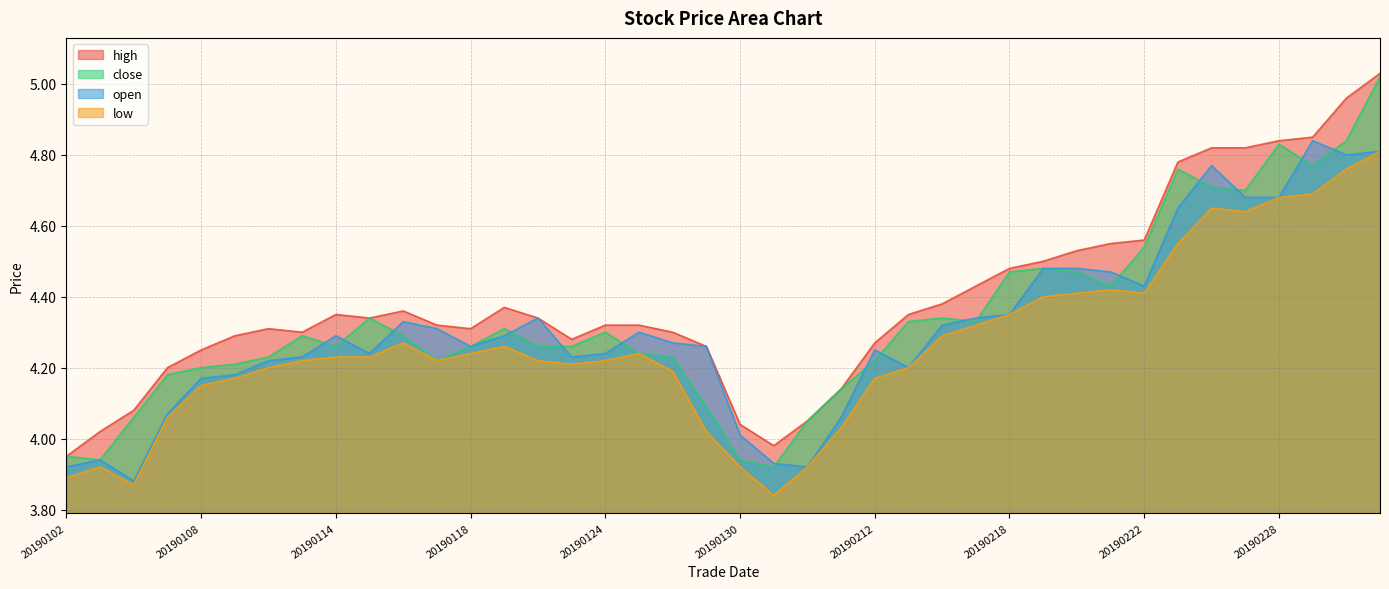

What are all the series names shown in the legend?

high, close, open, low